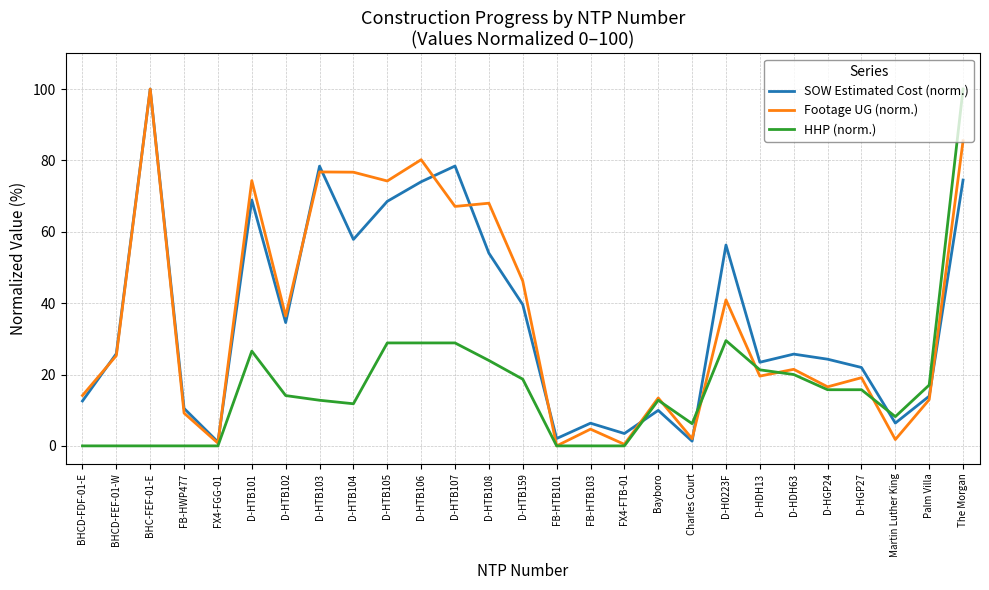

The HHP (norm.) series shows 21.3 at D-HDH13. True or false?

True